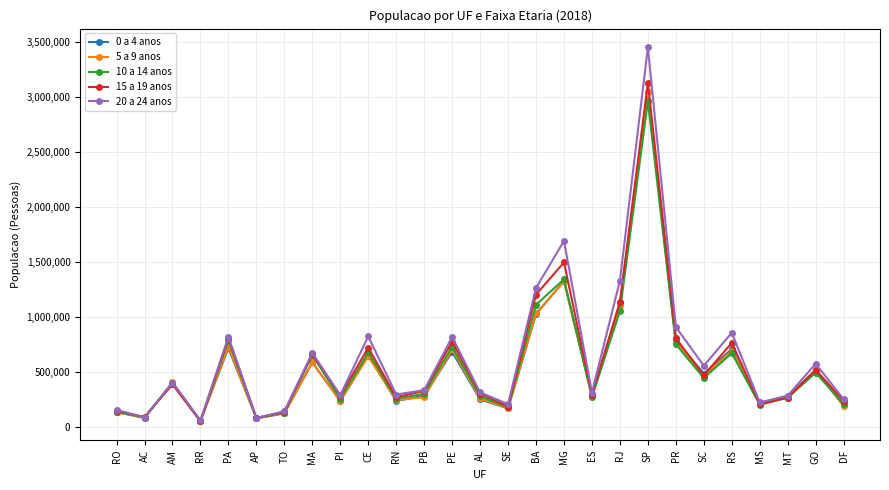

True or false: 5 a 9 anos has a value of 4941620 at SP.

False